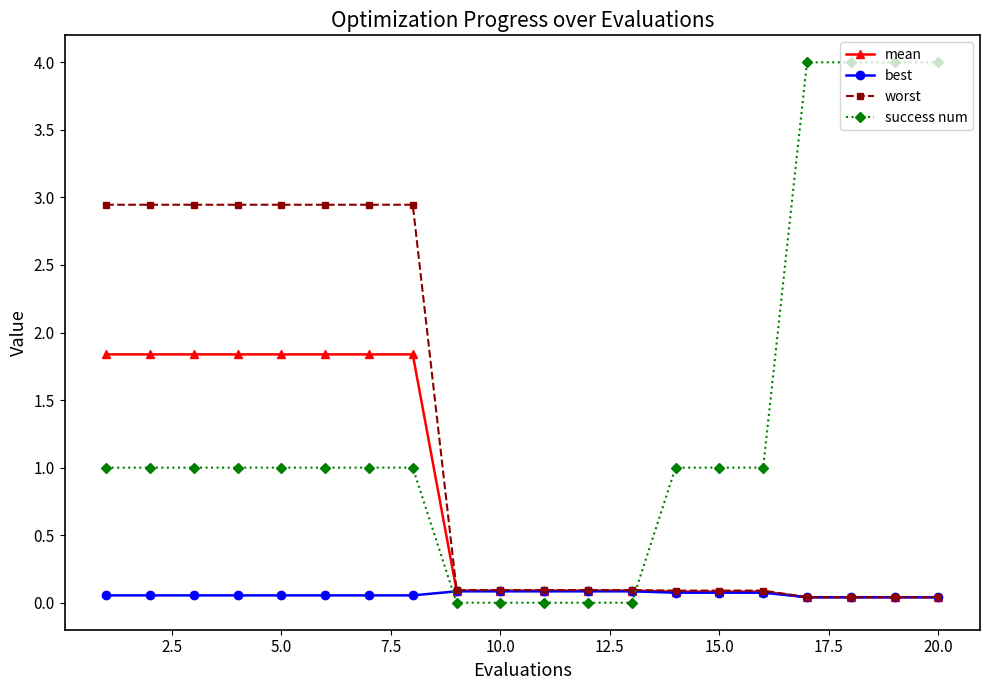

True or false: success num and mean intersect in this chart.

True